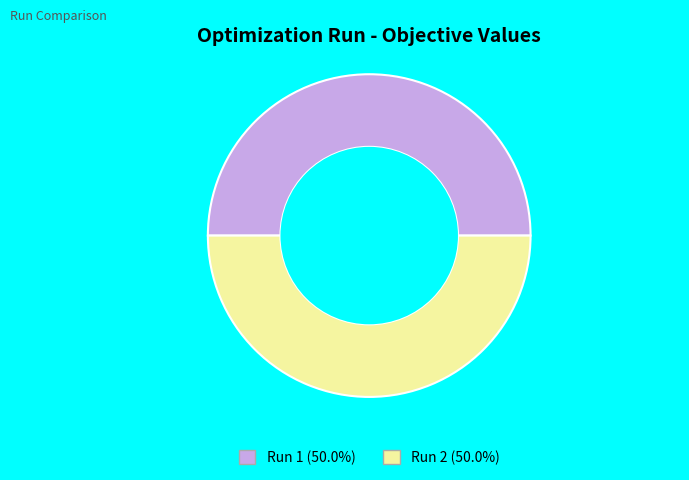

Do Run 2 and Run 1 together represent more than half of the pie?

Yes